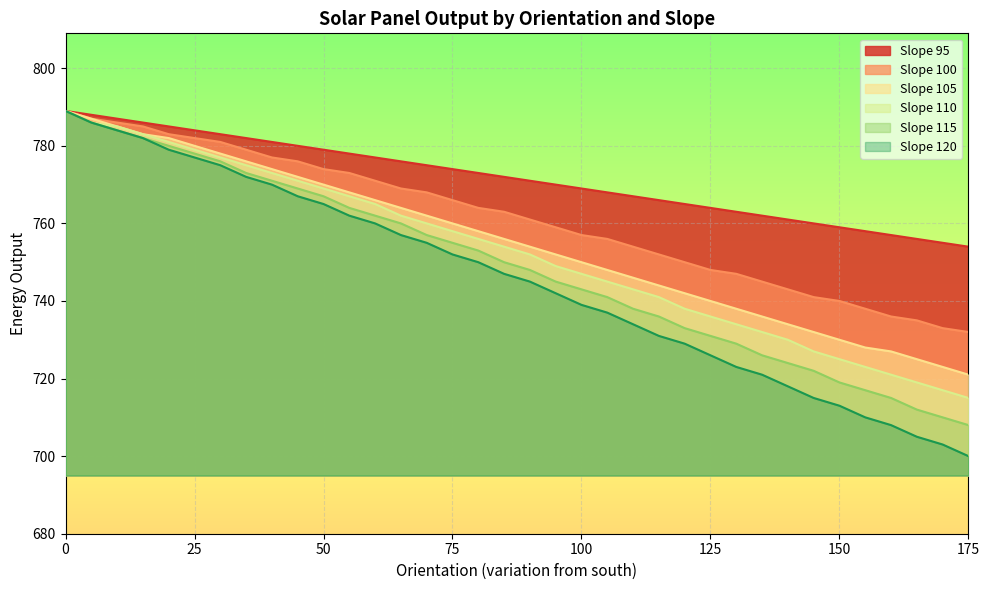

At which category does the chart reach its minimum across all series?

175